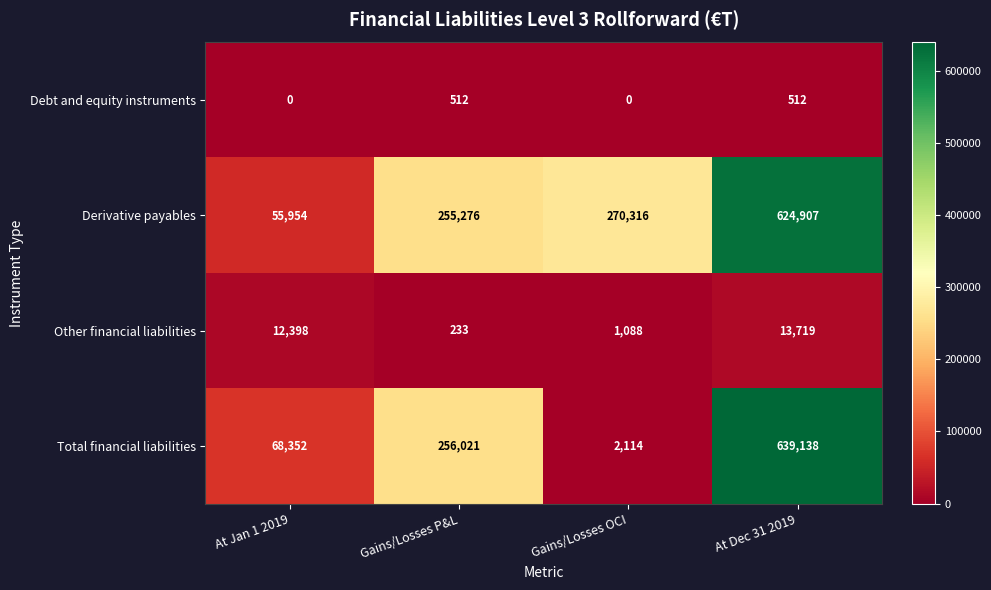

Rank the series by their maximum value, from highest to lowest.

Total financial liabilities, Derivative payables, Other financial liabilities, Debt and equity instruments